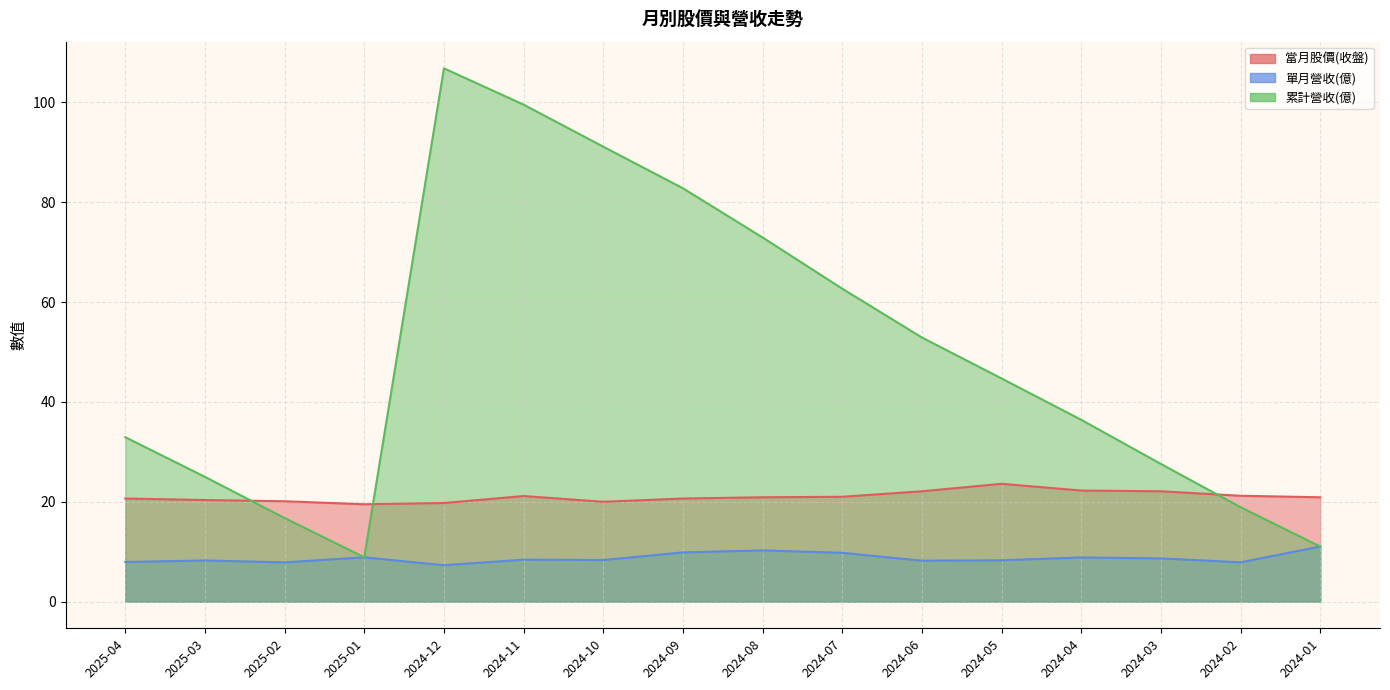

List the labels in order of 當月股價(收盤) value, largest first.

2024-05, 2024-04, 2024-06, 2024-03, 2024-02, 2024-11, 2024-07, 2024-08, 2024-01, 2025-04, 2024-09, 2025-03, 2025-02, 2024-10, 2024-12, 2025-01